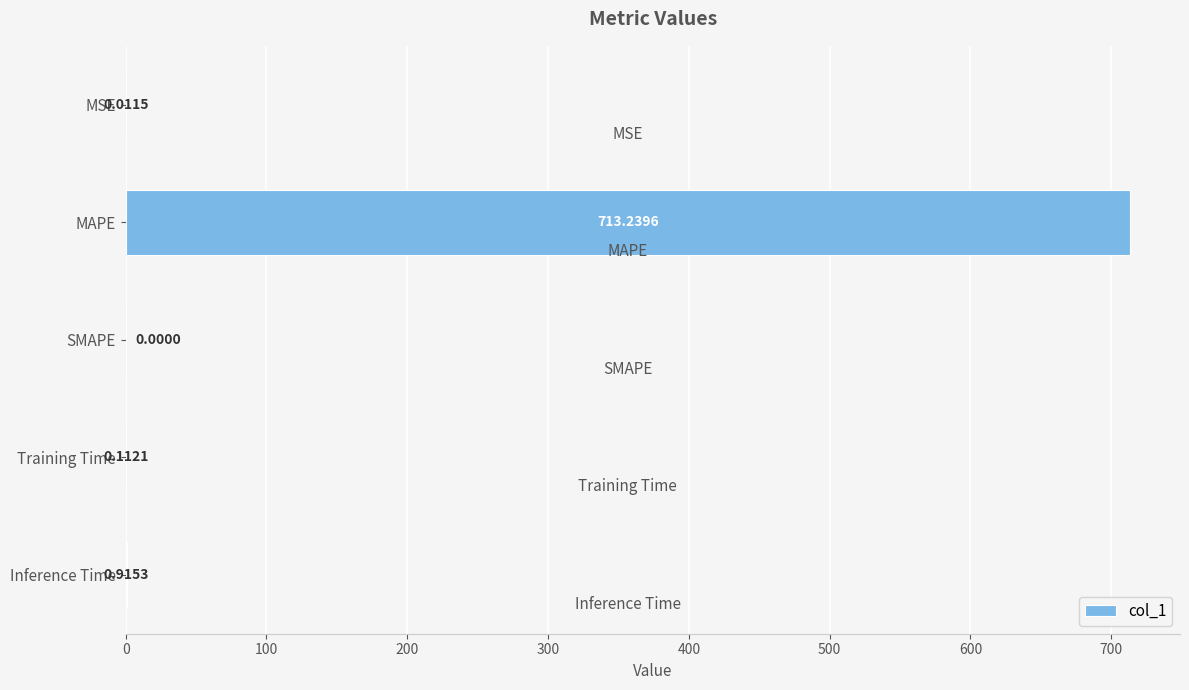

What is the change in value from Training Time to Inference Time?

+0.8